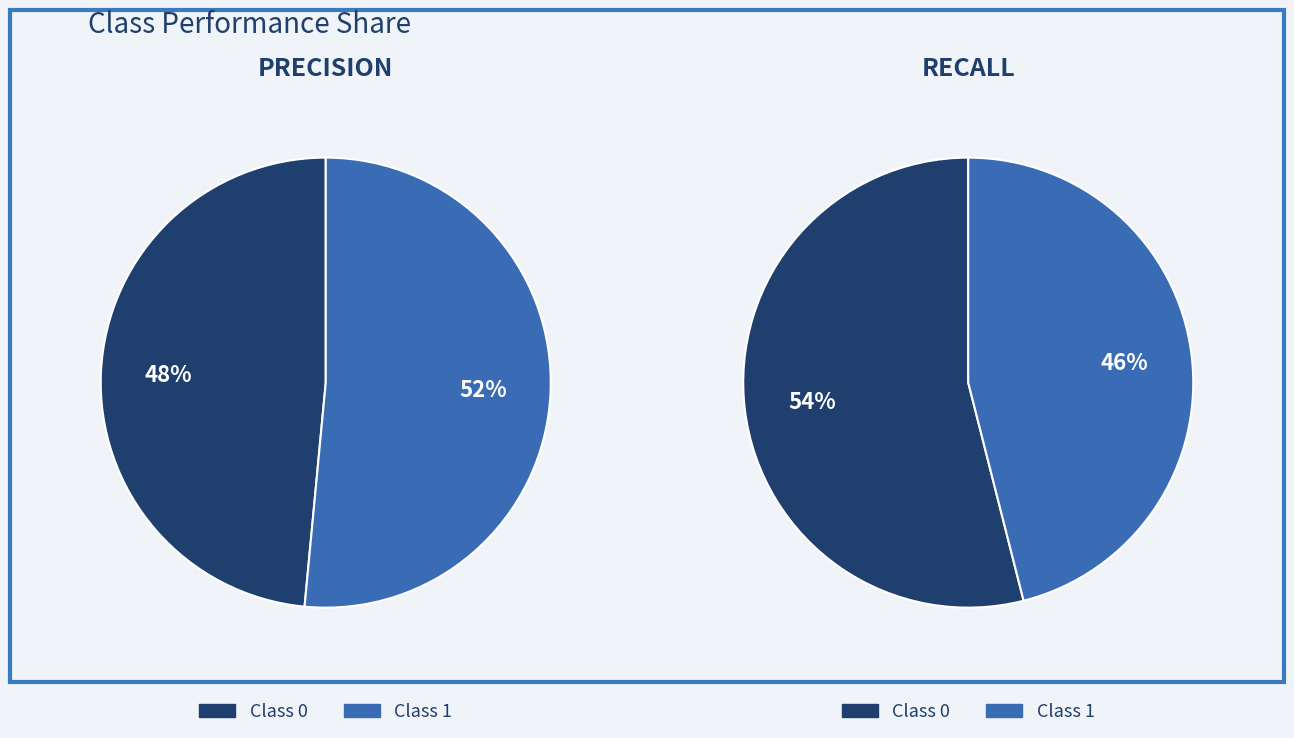

What is the total percentage of 0 and 1?

100.0%